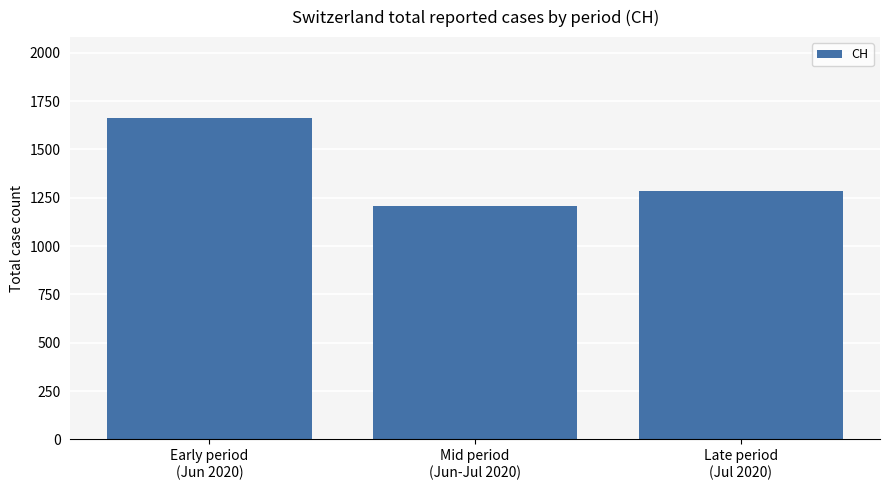

What is the difference between the second highest and minimum values?

74